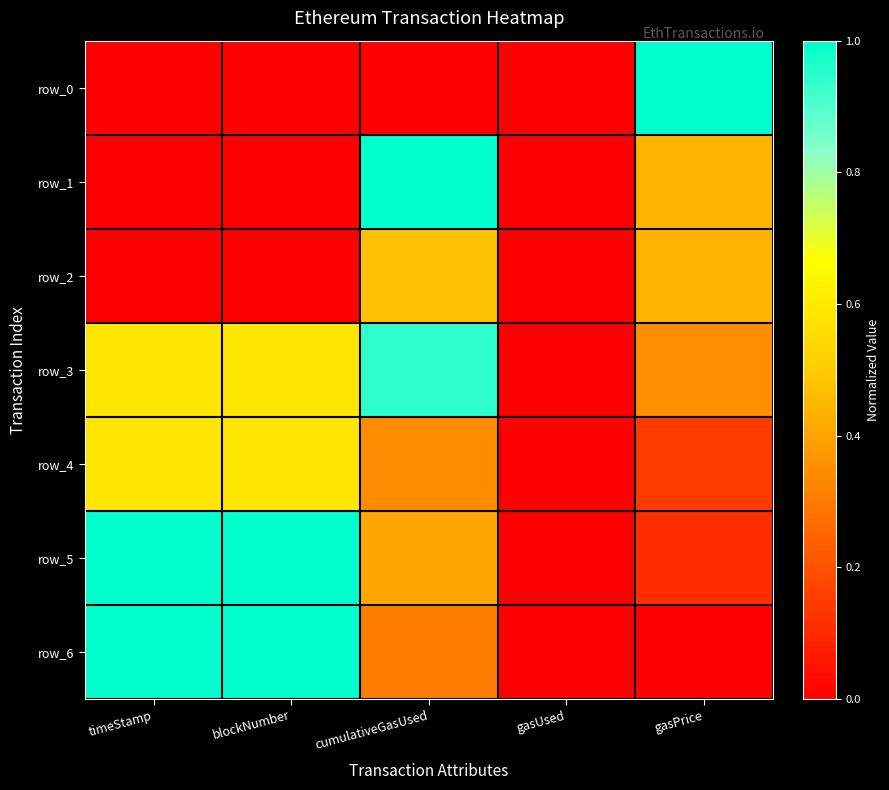

True or false: row_2 has a value of 0.5 at cumulativeGasUsed.

True